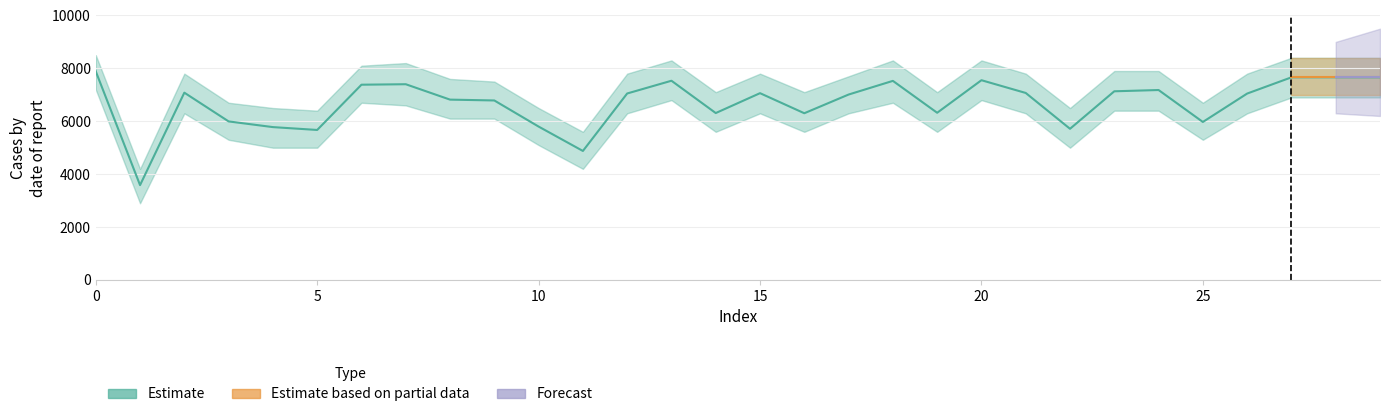

Between 10 and 26, which series saw the biggest shift?

Estimate